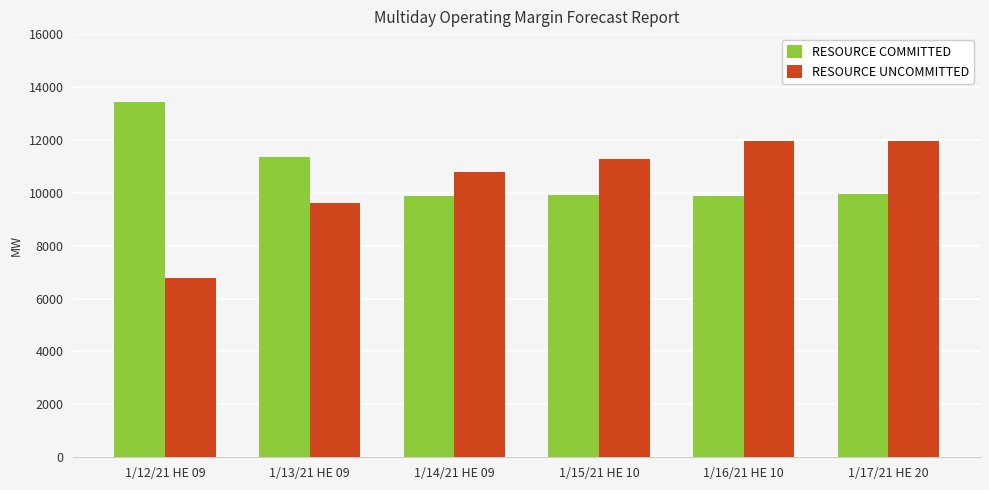

Count the number of data series in this chart.

2